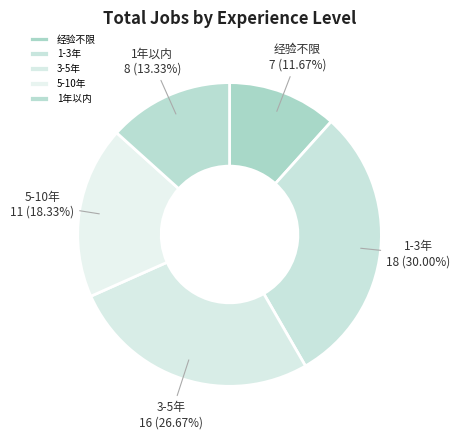

Is the sum of 5-10年 and 1年以内 greater than half?

No